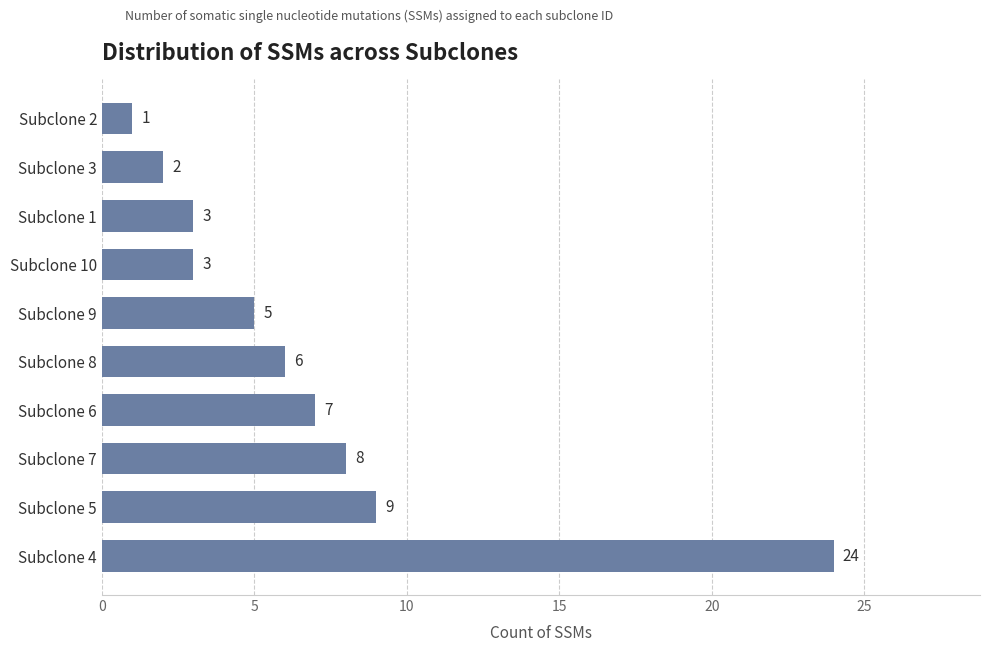

What value does the data have at Subclone 7?

8